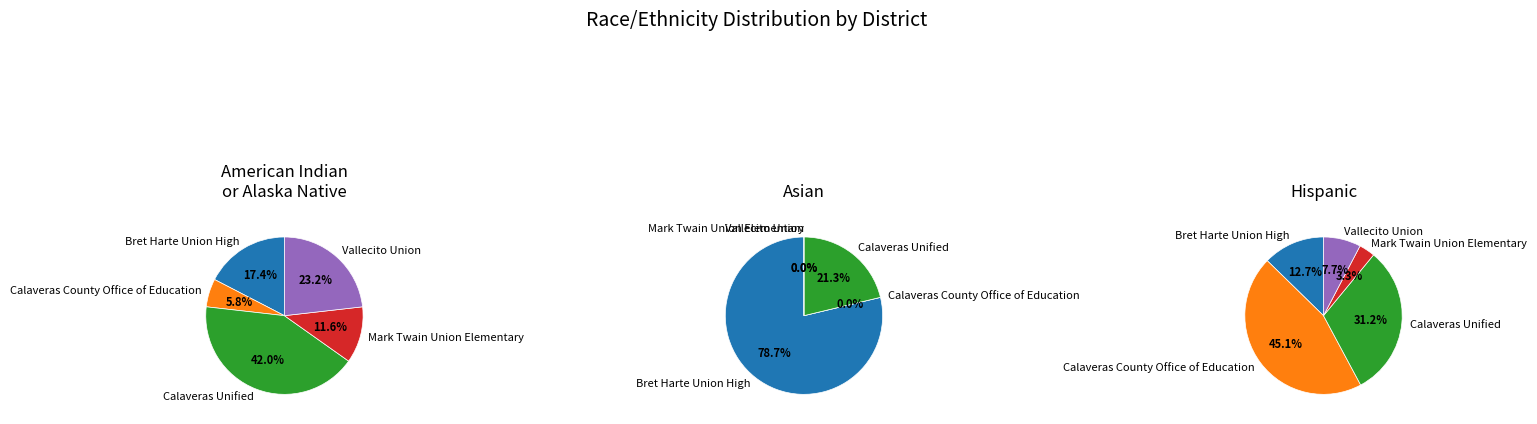

Is Calaveras Unified the majority of the pie?

No